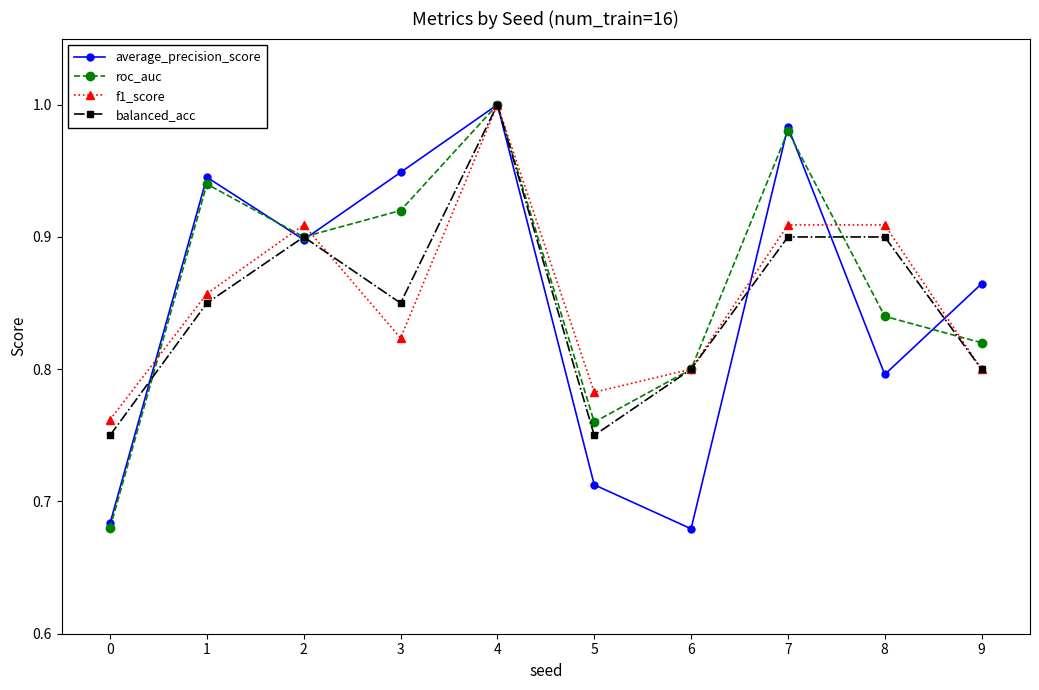

Does the chart have visible grid lines?

No